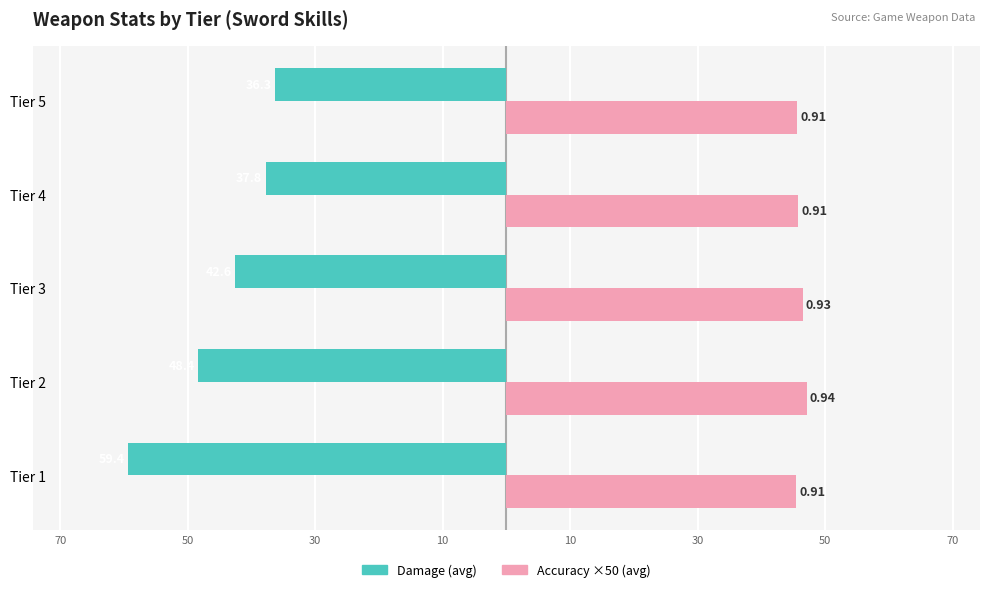

What are all the series names shown in the legend?

Damage (avg), Accuracy ×50 (avg)